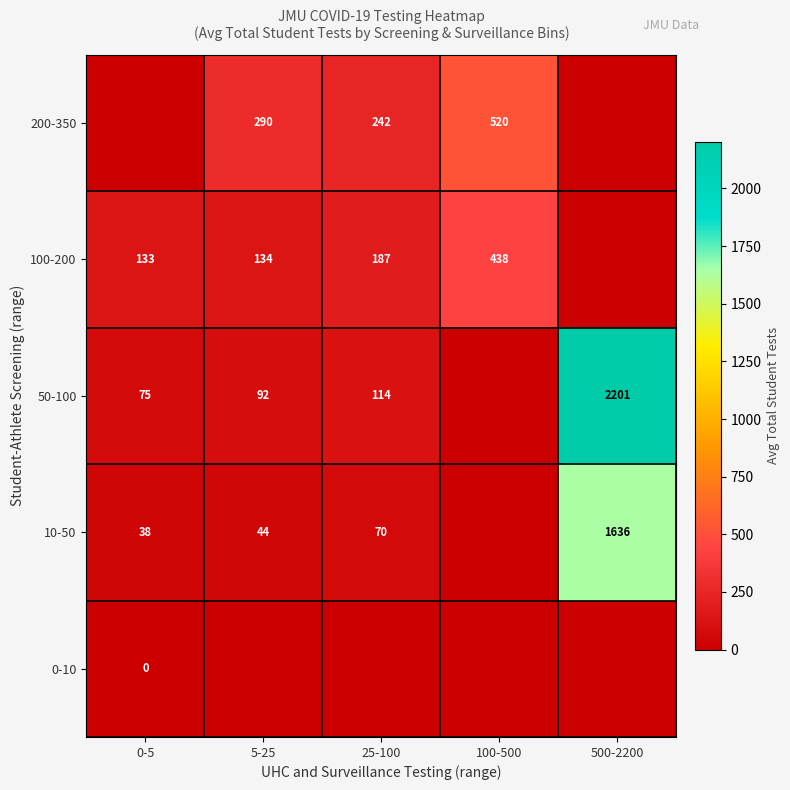

The 10-50 series shows 44 at 5-25. True or false?

True